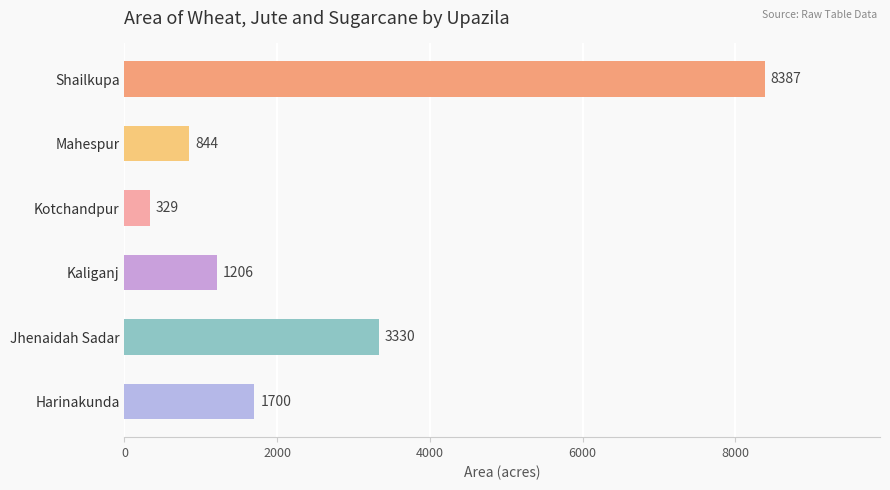

Rank the categories by value from highest to lowest.

Shailkupa, Jhenaidah Sadar, Harinakunda, Kaliganj, Mahespur, Kotchandpur